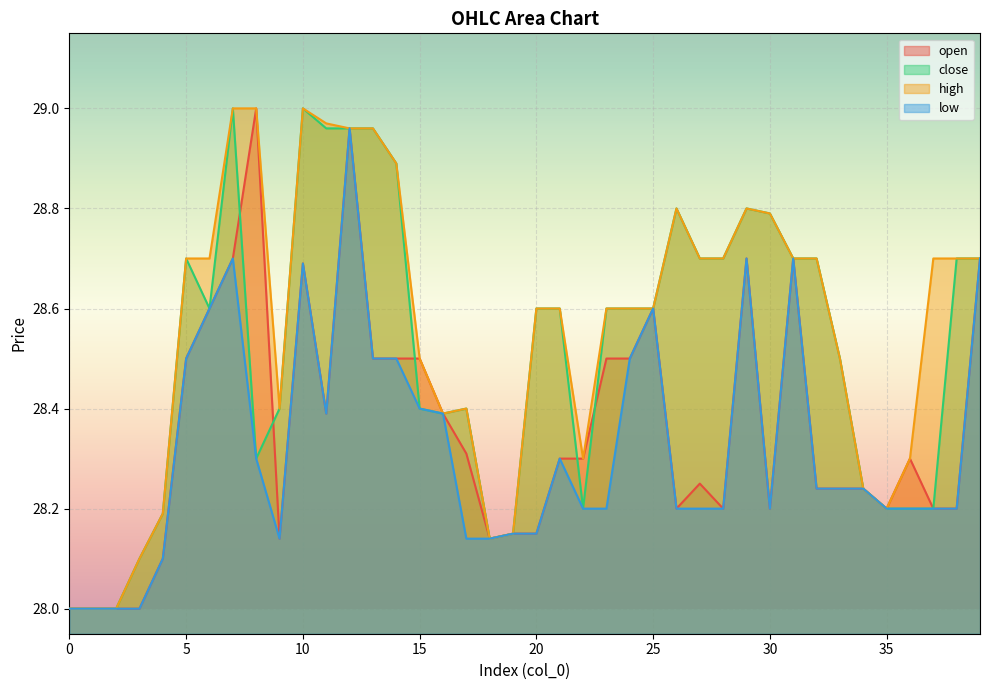

What is the value of the open point at the 37th from the left?

28.3